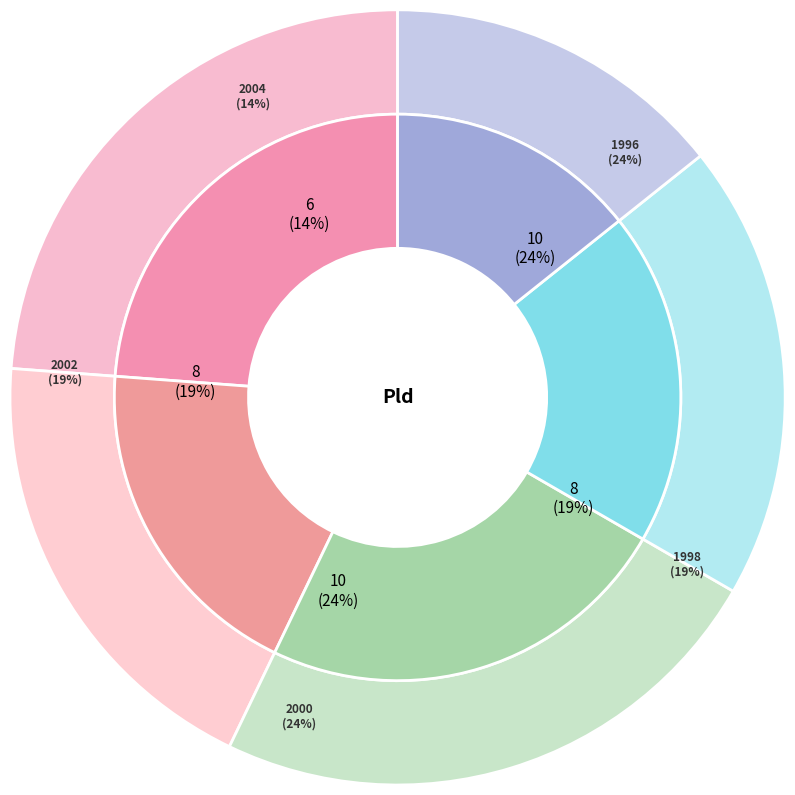

What is the smallest slice in the pie chart?

2004